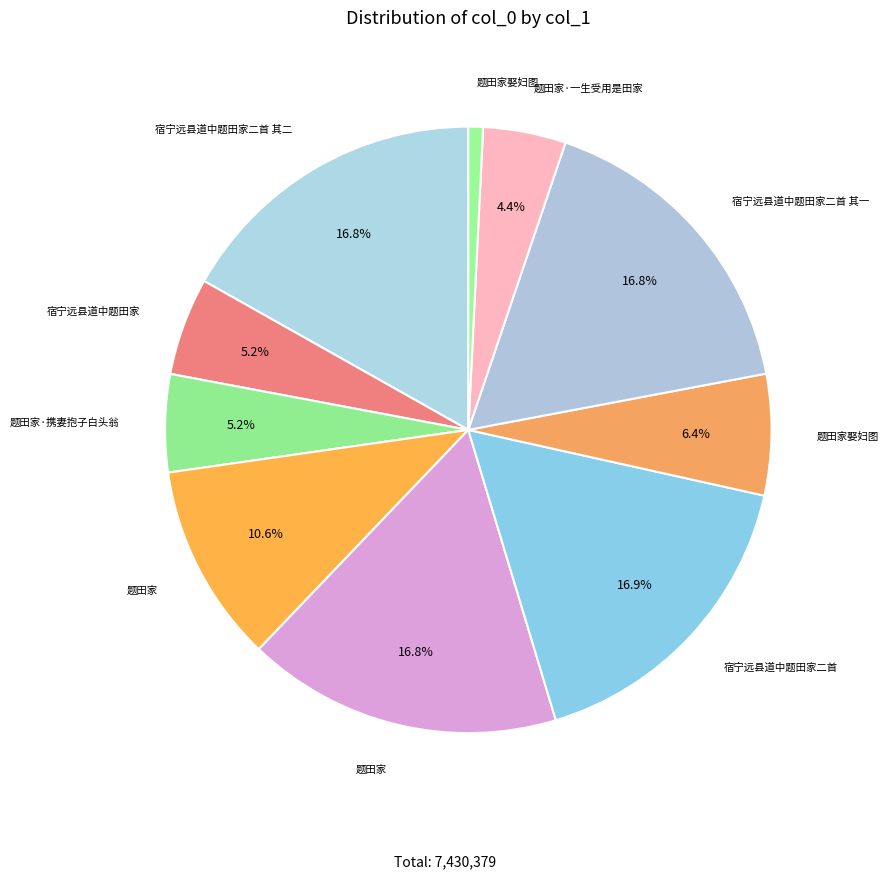

How many segments does this pie chart have?

10